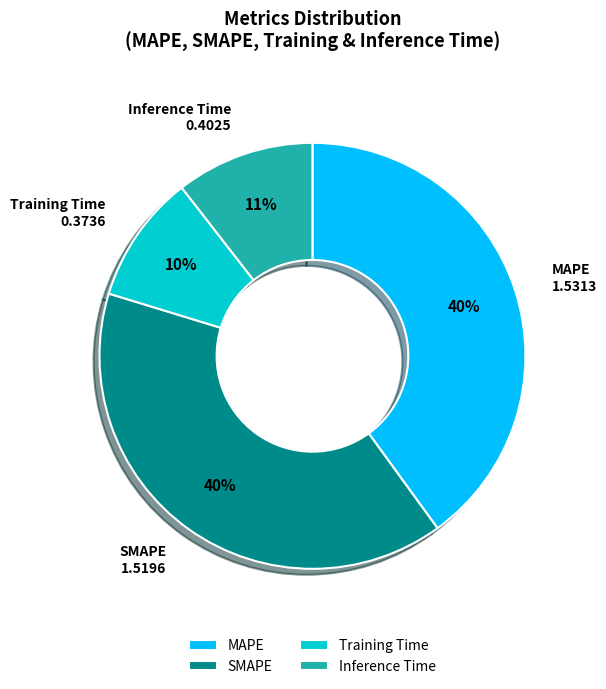

Which slice is the smallest?

Training Time